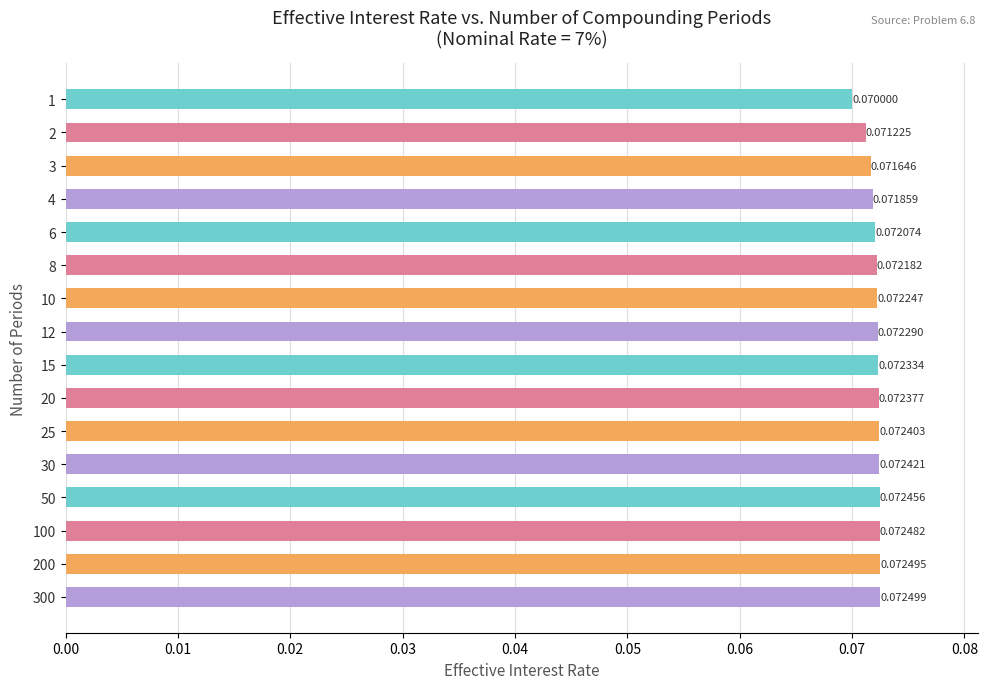

Between 25 and 300, which is larger?

300